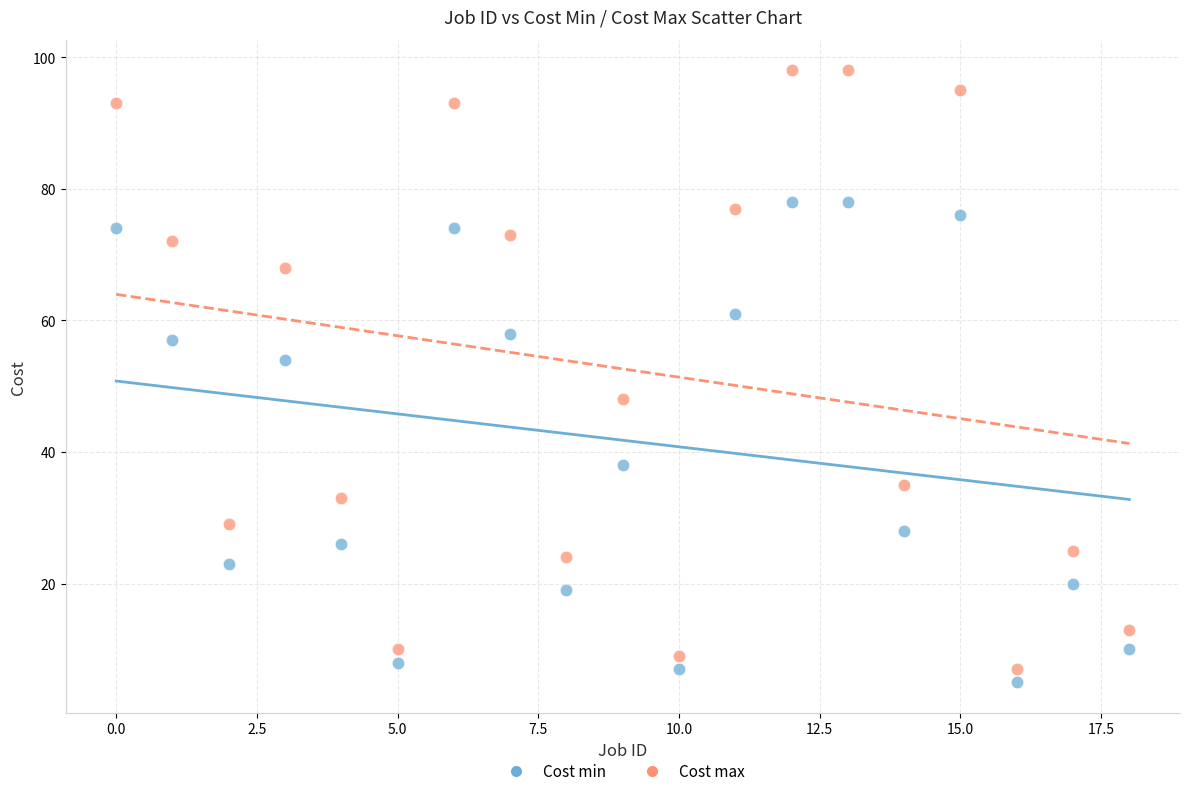

Which series contains the highest Y value?

Cost max